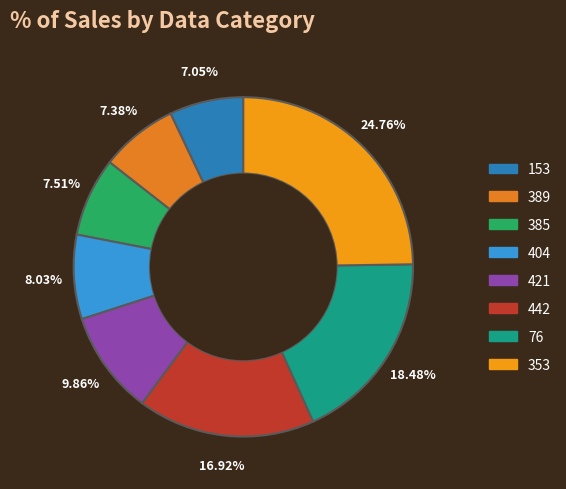

Which category has the smallest portion of the pie?

153